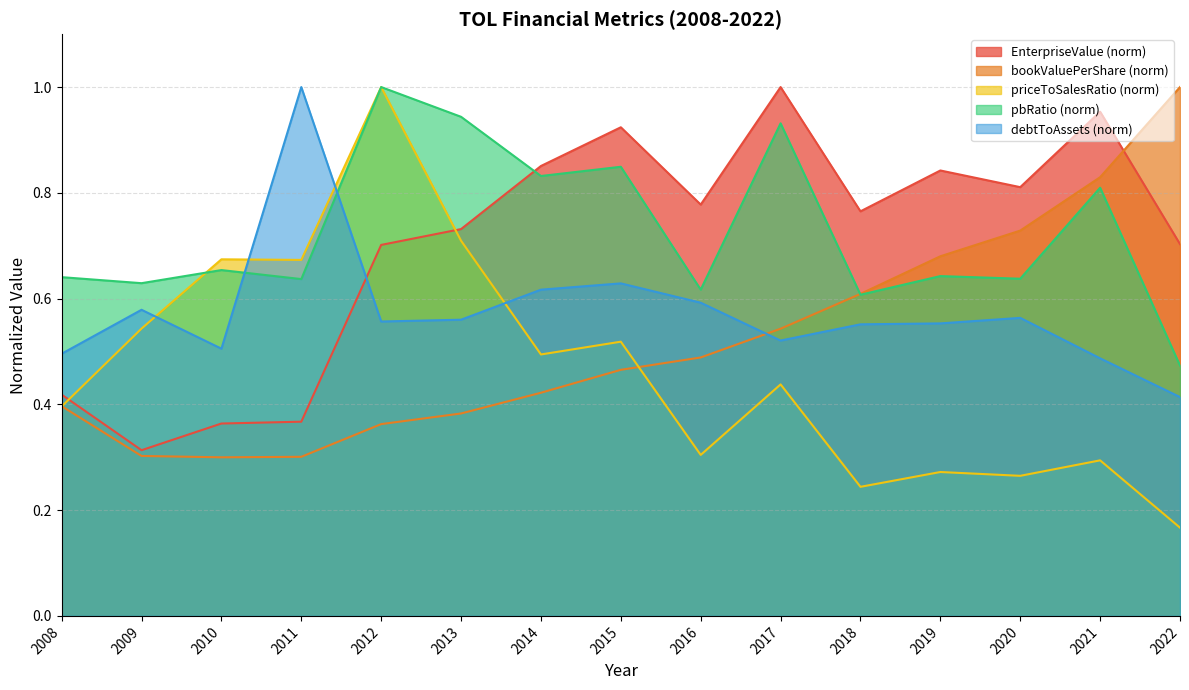

True or false: priceToSalesRatio and EnterpriseValue intersect in this chart.

True